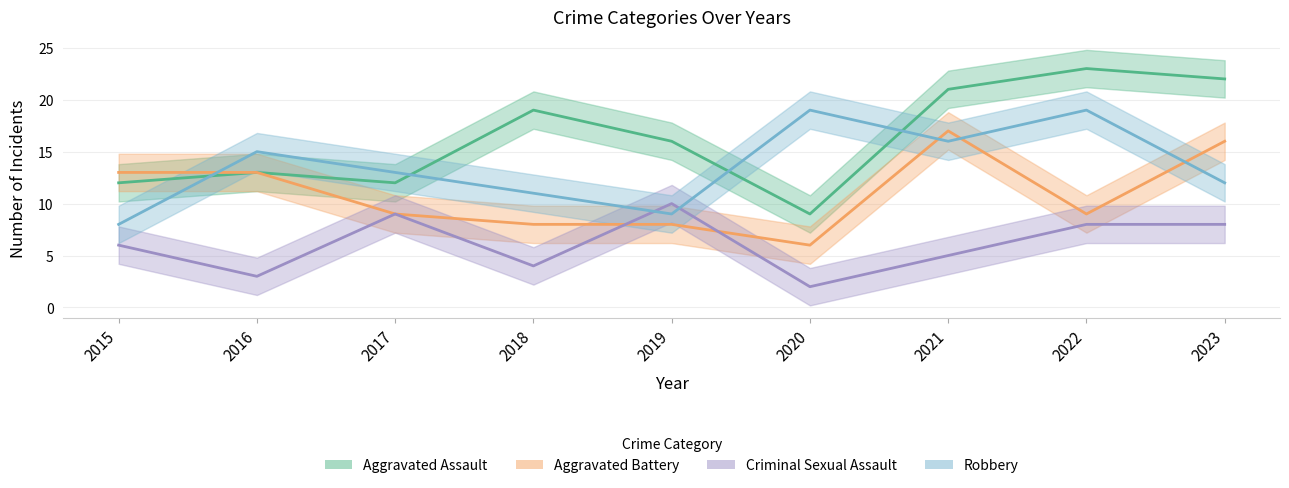

What is the minimum value shown in the chart?

2